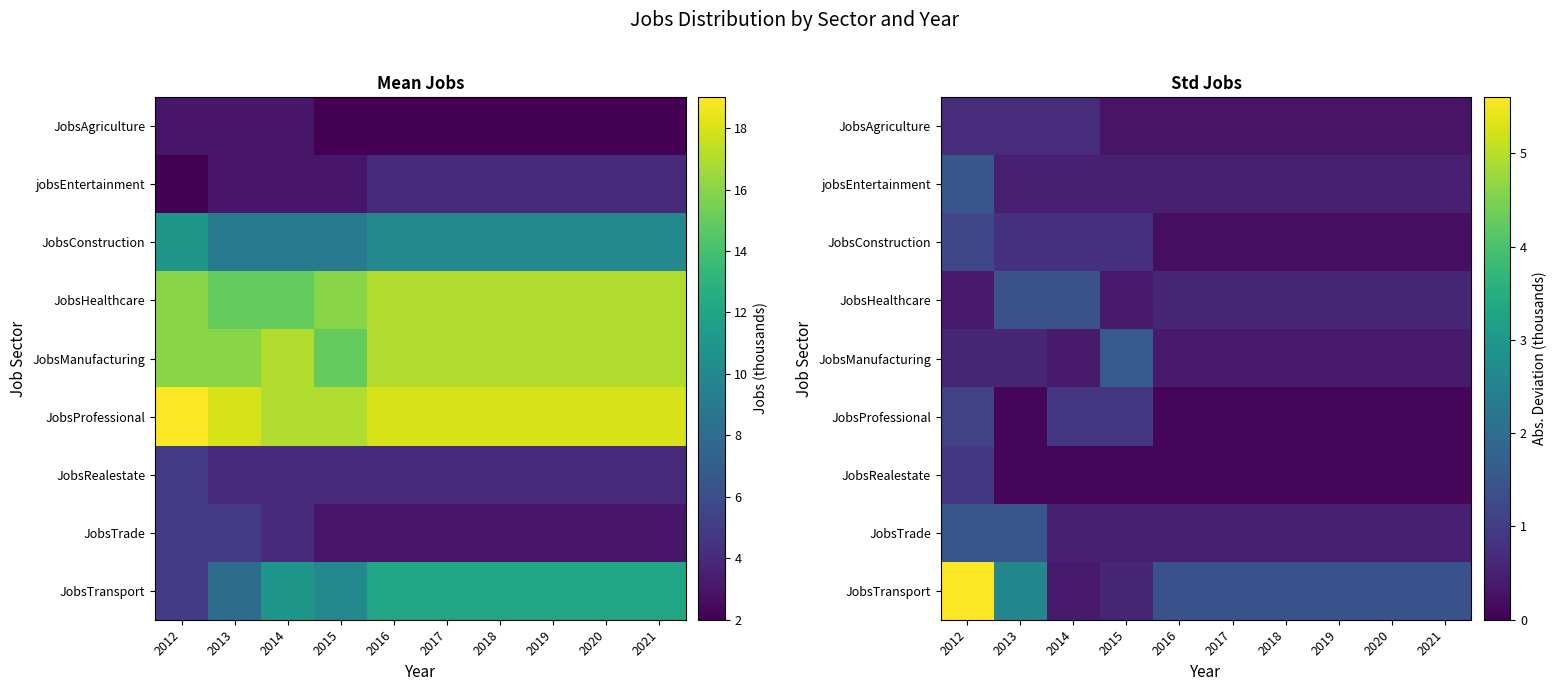

What is the maximum value shown in the chart?

5.6